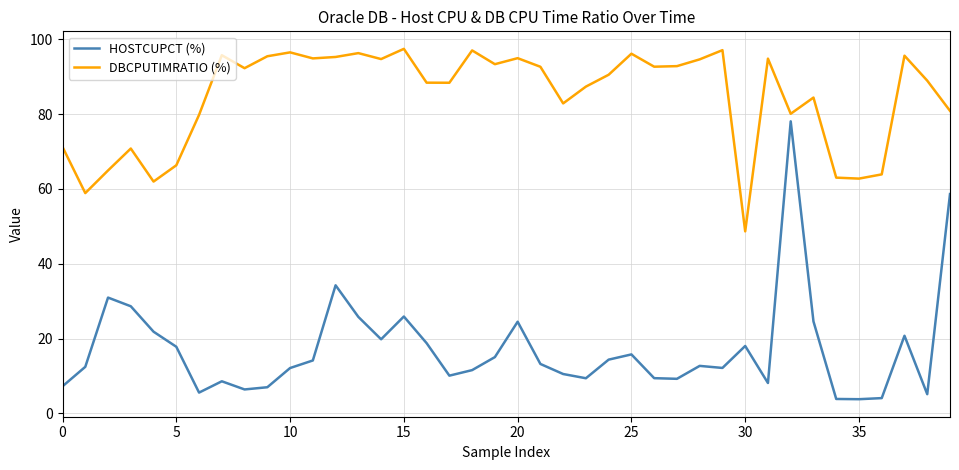

What are all the series names shown in the legend?

HOSTCUPCT (%), DBCPUTIMRATIO (%)